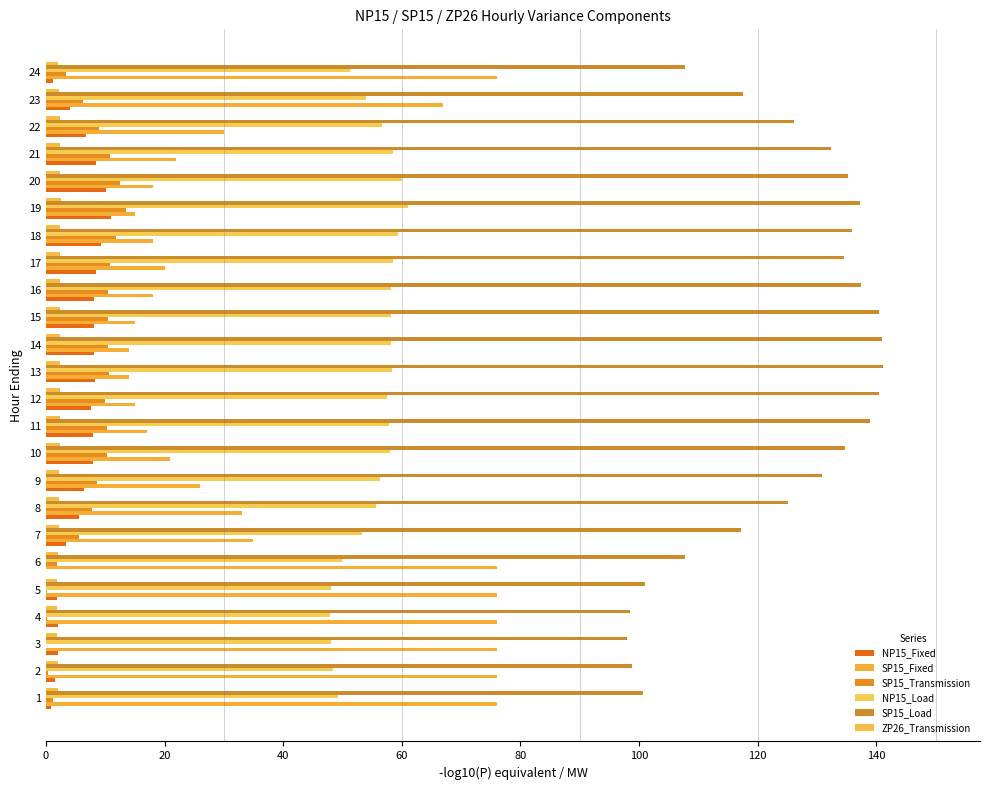

What are all the series names shown in the legend?

NP15_Fixed, SP15_Fixed, SP15_Transmission, NP15_Load, SP15_Load, ZP26_Transmission